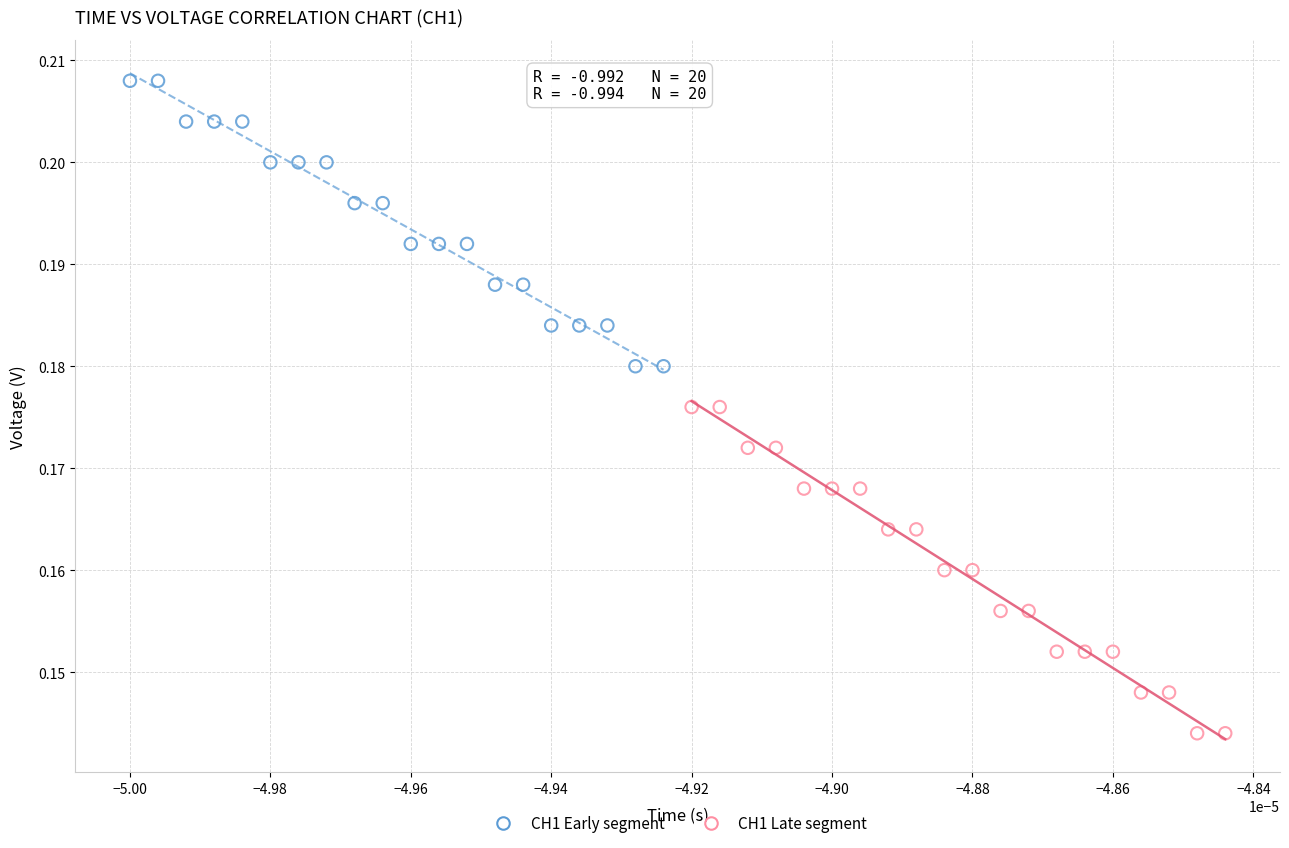

Which series reaches the minimum Y coordinate?

CH1 Late segment